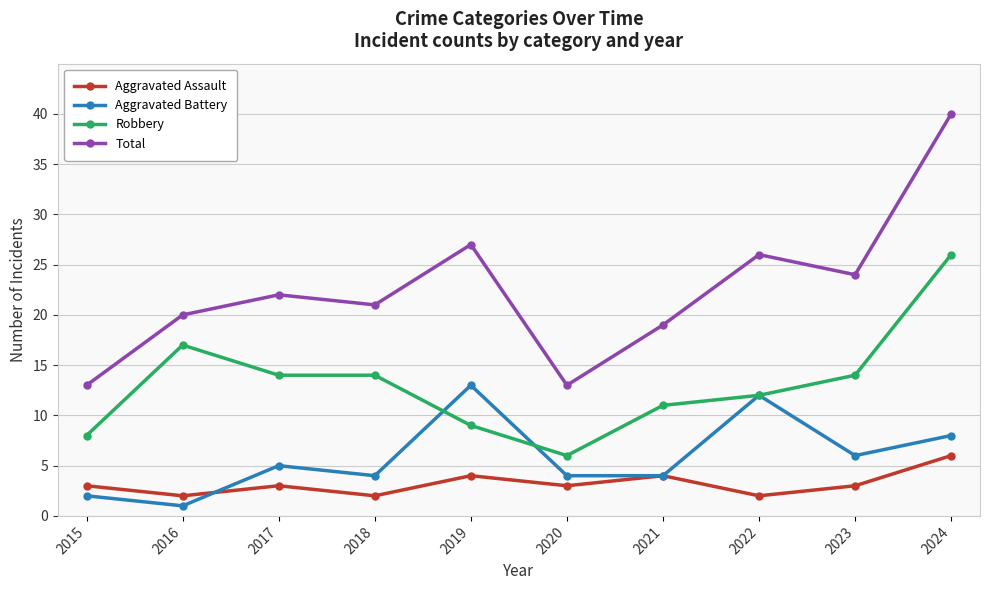

What is the value of the Aggravated Assault point at the 10th from the left?

6